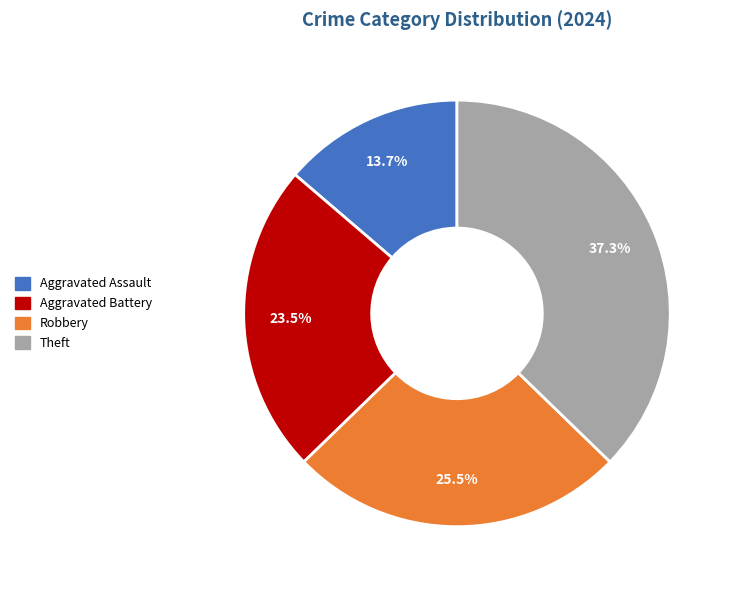

How many segments does this pie chart have?

4